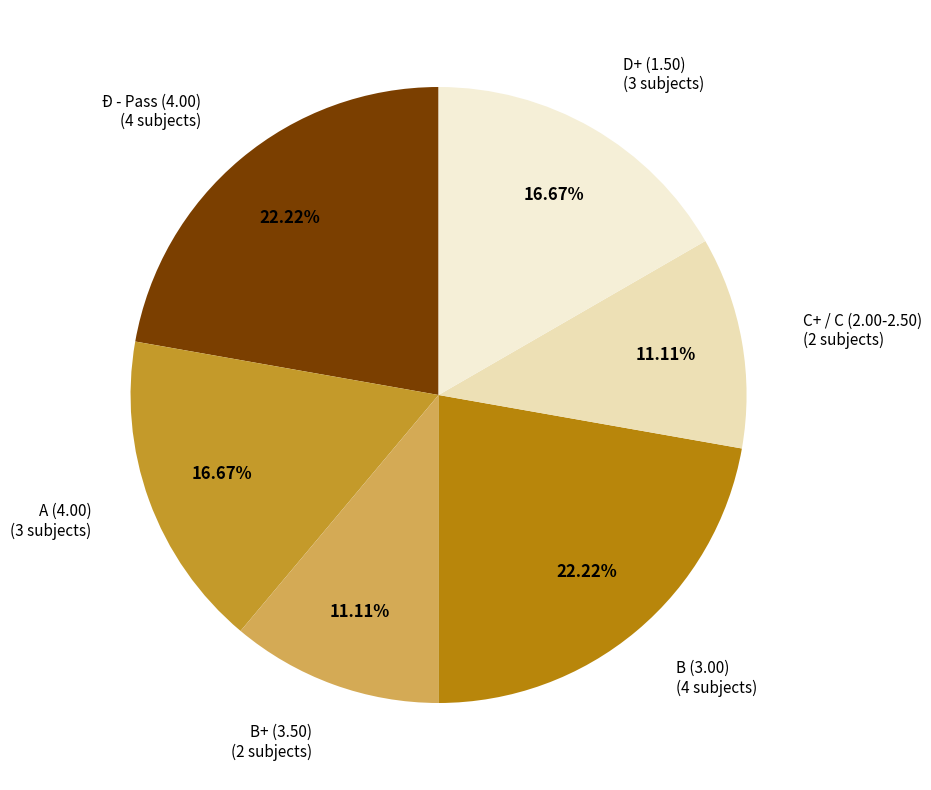

How many segments does this pie chart have?

6